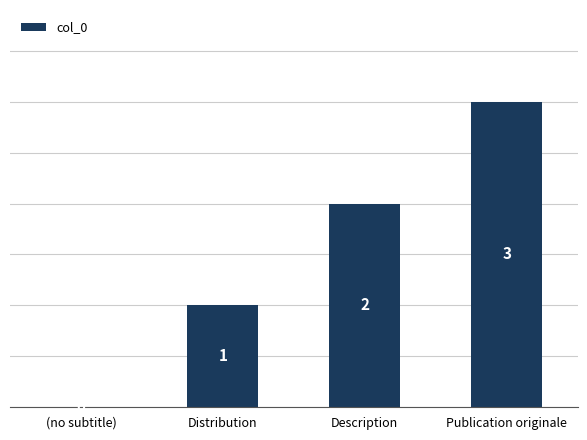

Which category has the highest value across all series?

Publication originale